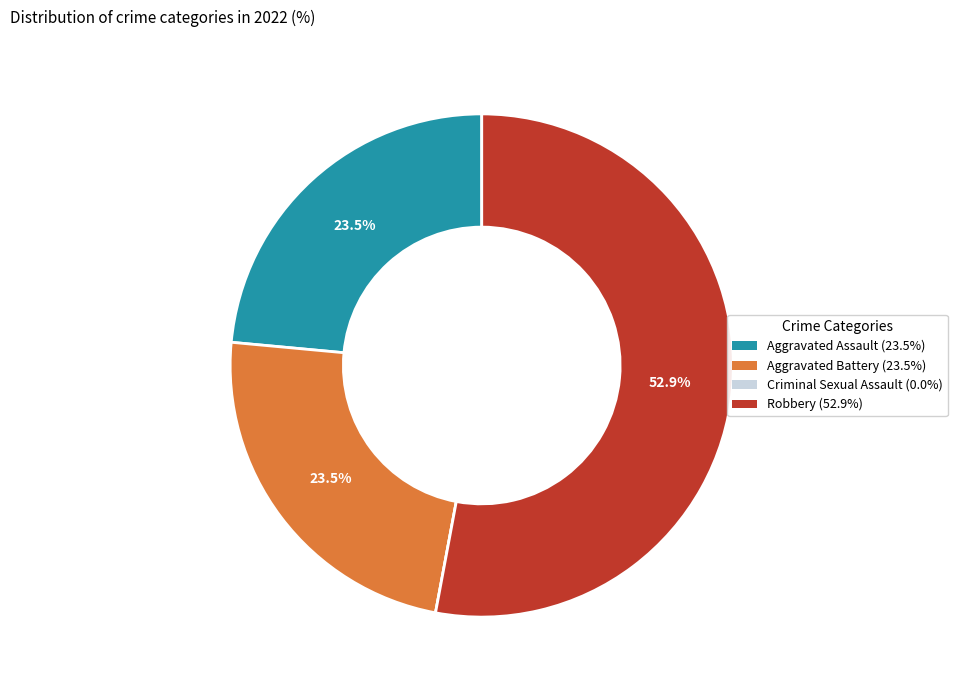

Which category has the biggest portion of the pie?

Robbery